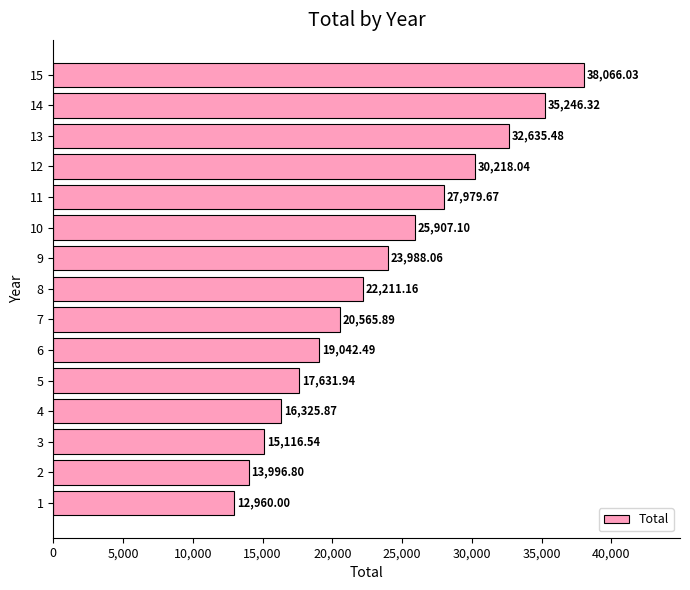

Approximately how many times larger is the value at 1 compared to 2?

0.9